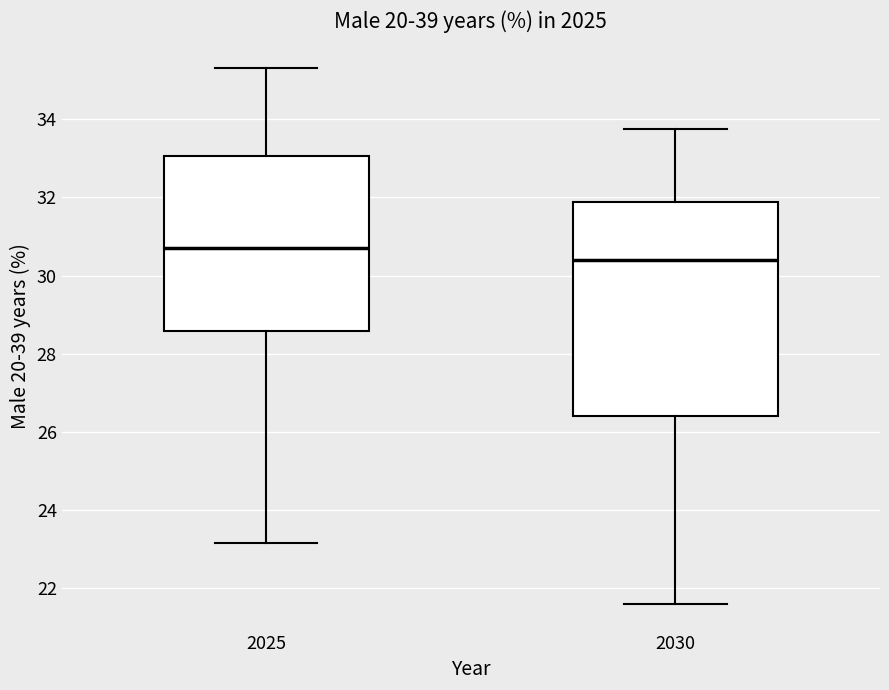

Reading left to right, read every box against the y-axis: the position of its median line, the range the box covers, and the ends of its whiskers. The values are not printed on the chart, so give them approximately, as read against the axis.

2025: median 30.8, box 28.6 to 33.0, whiskers 23.2 to 35.2
2030: median 30.4, box 26.4 to 31.8, whiskers 21.6 to 33.8